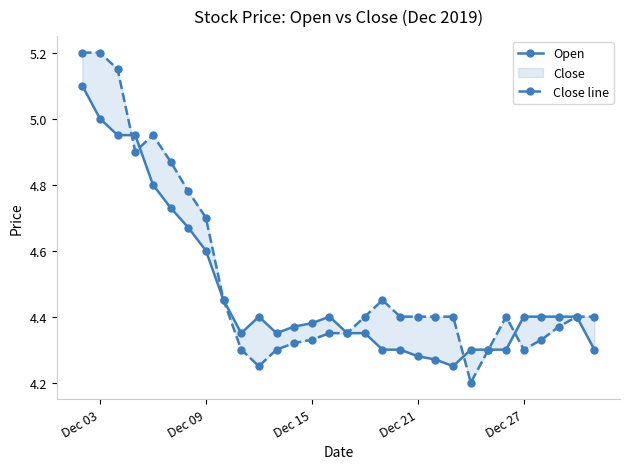

What is the value of the Close line point at the 30th from the left?

4.4